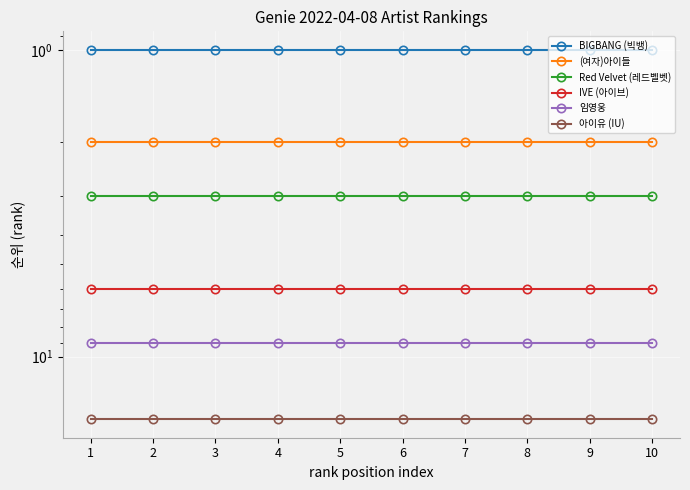

Reading right to left, list all the values displayed in this chart.

BIGBANG (빅뱅): 1	1	1	1	1	1	1	1	1	1
(여자)아이들: 2	2	2	2	2	2	2	2	2	2
Red Velvet (레드벨벳): 3	3	3	3	3	3	3	3	3	3
IVE (아이브): 6	6	6	6	6	6	6	6	6	6
임영웅: 9	9	9	9	9	9	9	9	9	9
아이유 (IU): 16	16	16	16	16	16	16	16	16	16